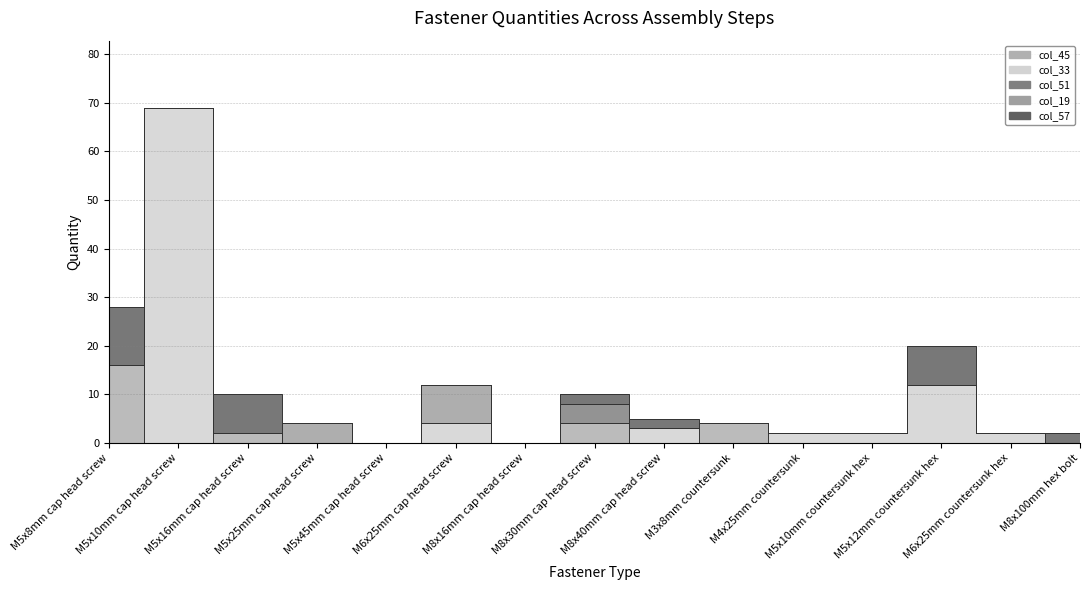

At which category is the sum across all series the highest?

M5x10mm cap head screw